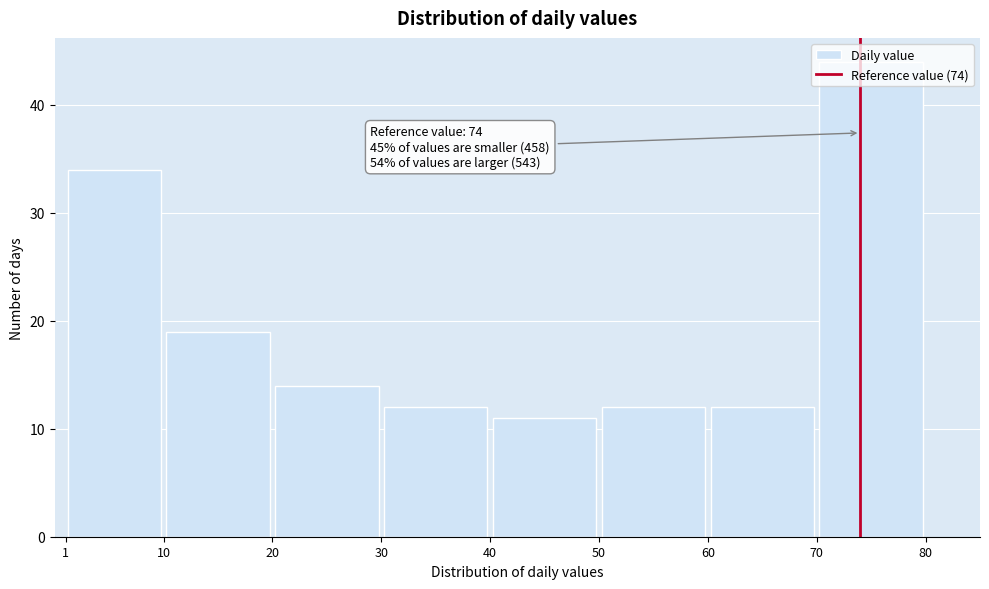

Which range on the x-axis has the tallest bar?

70 to 80